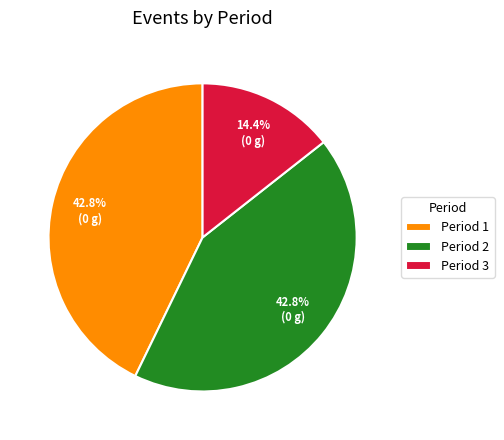

What percentage is the Period 3 slice, to the nearest percent?

14%